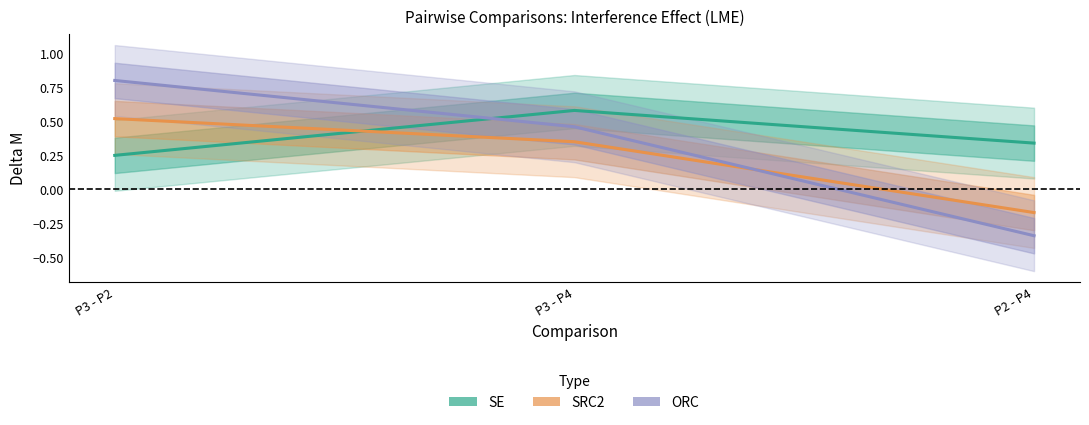

At which category is the sum across all series the highest?

P3 - P2